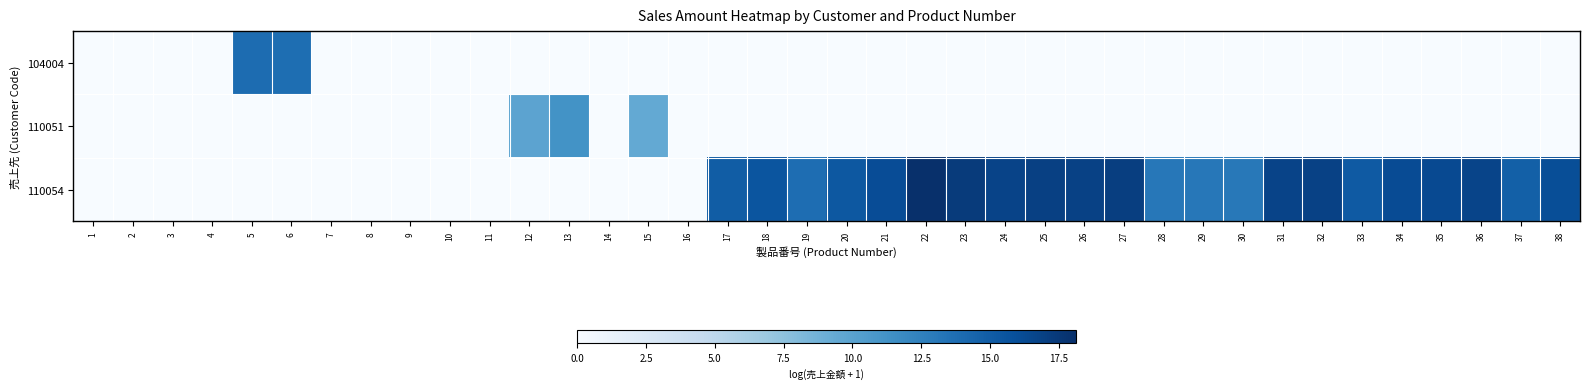

List the series in order of their peak value, highest first.

110054, 104004, 110051